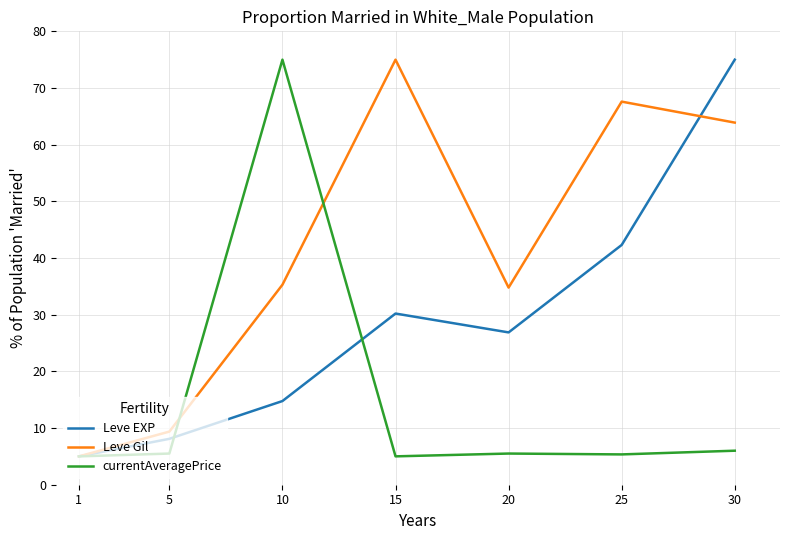

Is it true that Leve Gil equals 63.9 at 30?

True